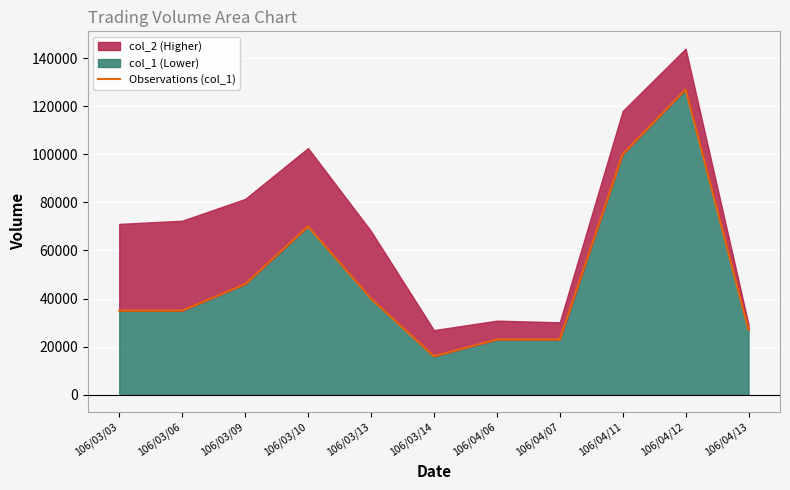

How many interior local valleys (lower than both neighbors) does the data have?

1